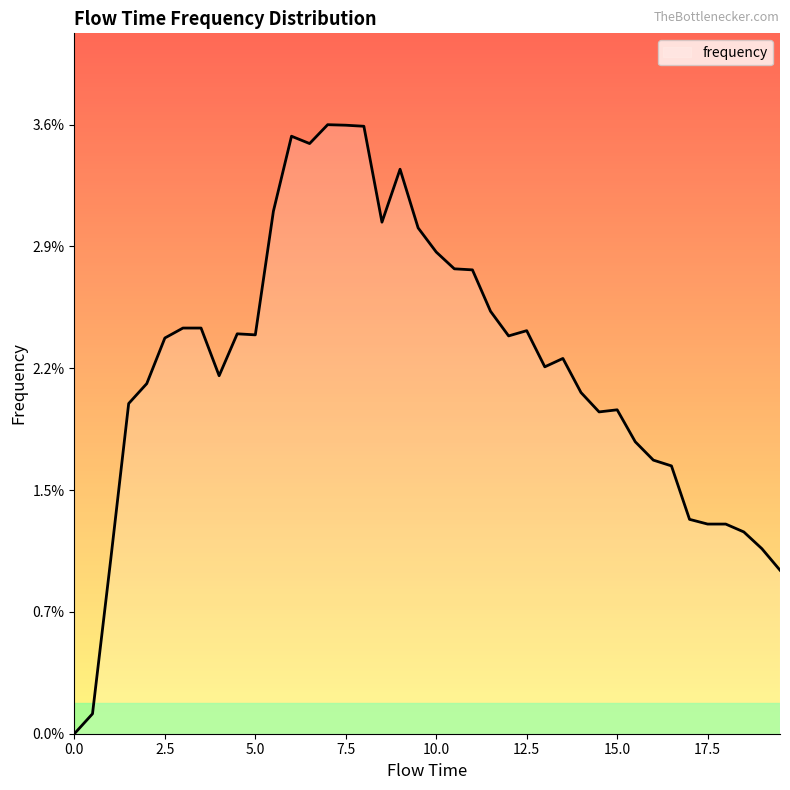

Does the chart have visible grid lines?

No